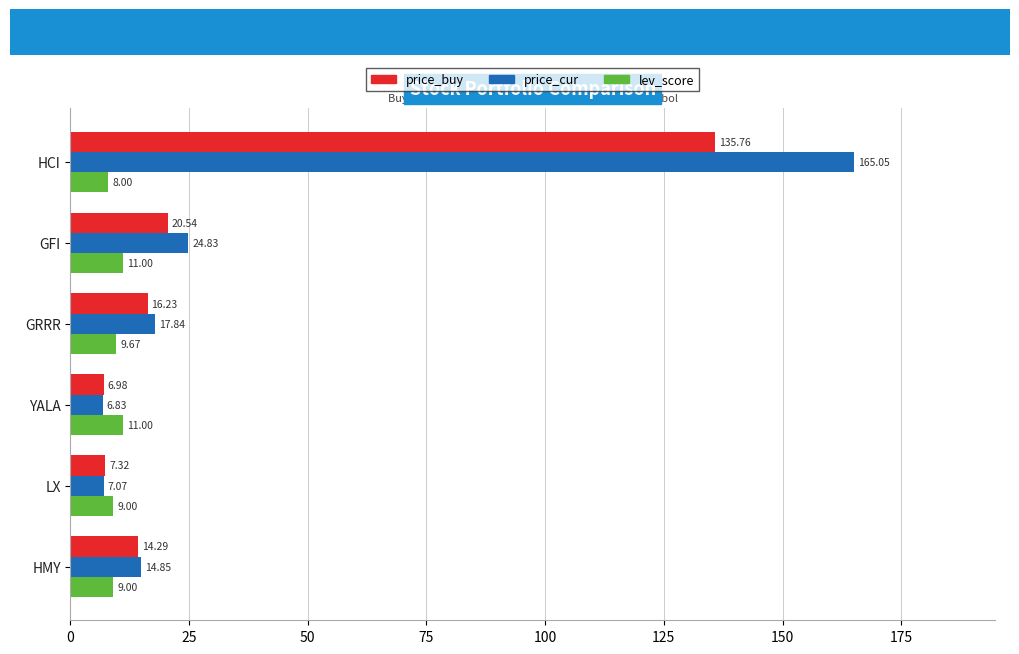

List the series in order of their overall mean, lowest first.

lev_score, price_buy, price_cur